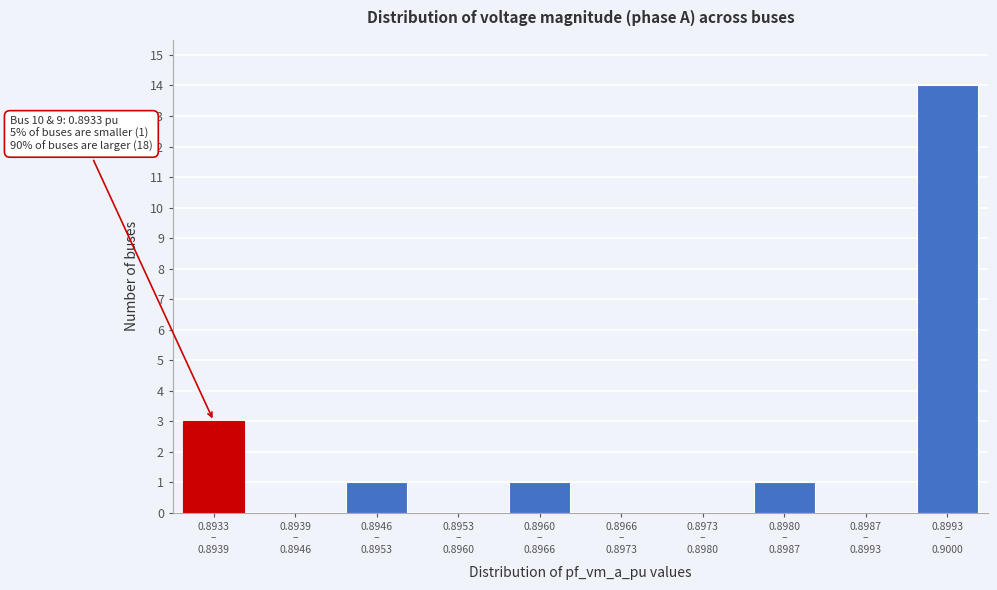

What is the maximum value shown in the chart?

14